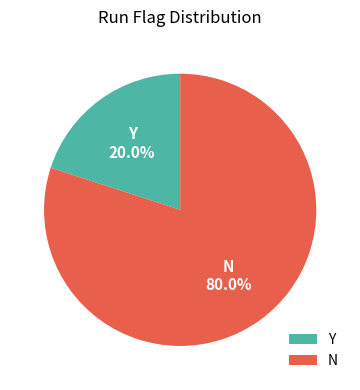

How many segments does this pie chart have?

2